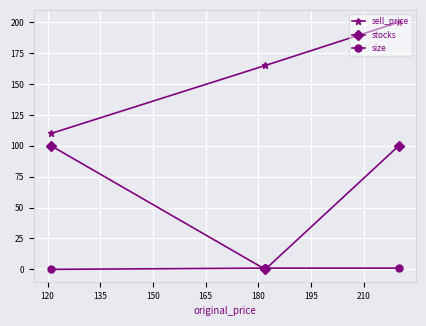

Rank the series by their maximum value, from highest to lowest.

sell_price, stocks, size